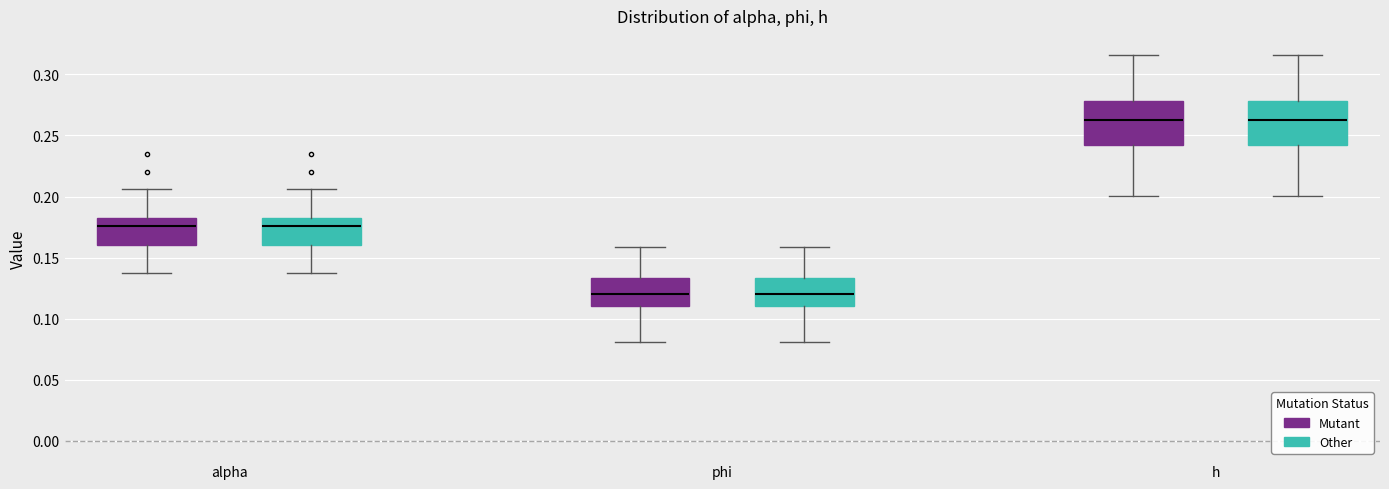

Reading left to right, transcribe this box plot: for each box, give where its median line is, the range the box spans, and where its two whiskers end, as read against the y-axis. The values are not printed on the chart, so give them approximately, as read against the axis.

alpha (Mutant): median 0.175, box 0.160 to 0.185, whiskers 0.135 to 0.205
alpha (Other): median 0.175, box 0.160 to 0.185, whiskers 0.135 to 0.205
phi (Mutant): median 0.120, box 0.110 to 0.135, whiskers 0.080 to 0.160
phi (Other): median 0.120, box 0.110 to 0.135, whiskers 0.080 to 0.160
h (Mutant): median 0.265, box 0.240 to 0.280, whiskers 0.200 to 0.315
h (Other): median 0.265, box 0.240 to 0.280, whiskers 0.200 to 0.315